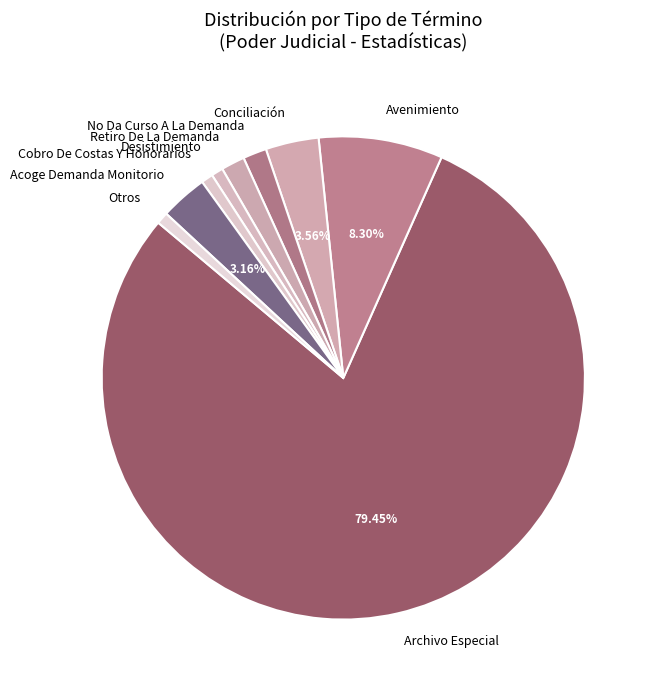

What is the largest slice in the pie chart?

Archivo Especial